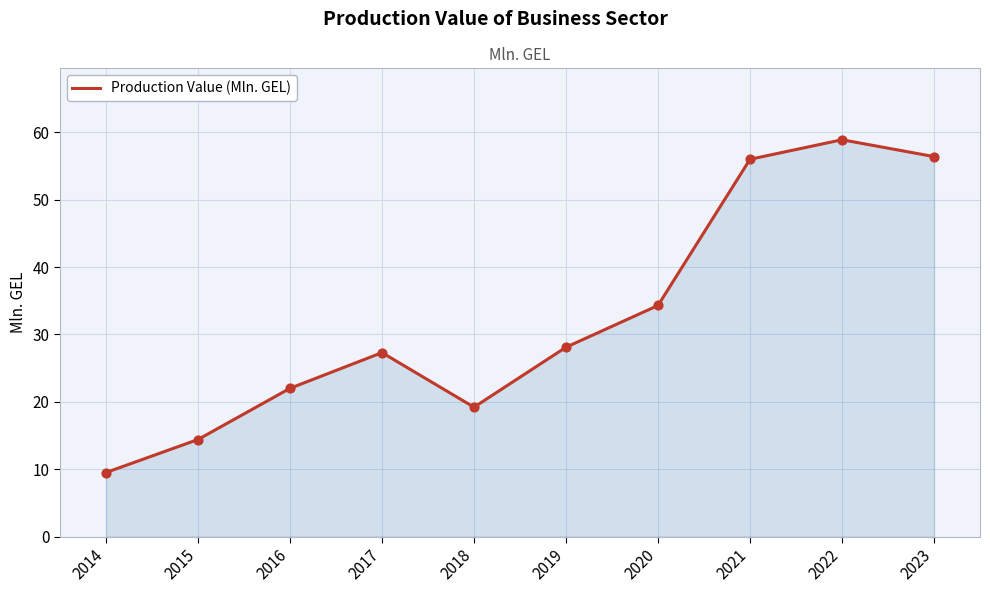

What is the change in value from 2019 to 2020?

+6.2